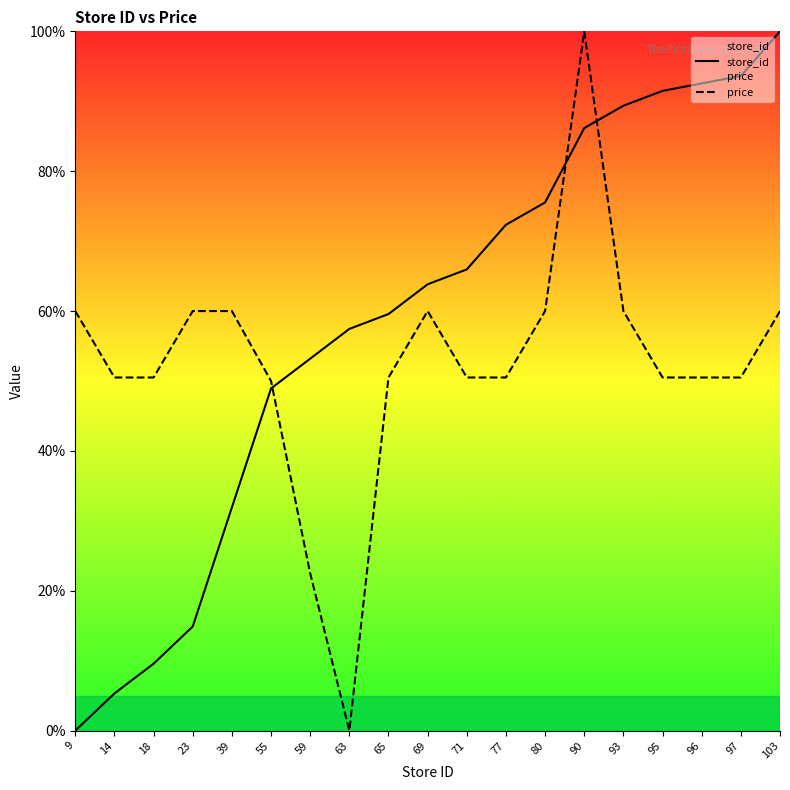

What is the difference between the second highest and second lowest values in the store_id series?

88.3